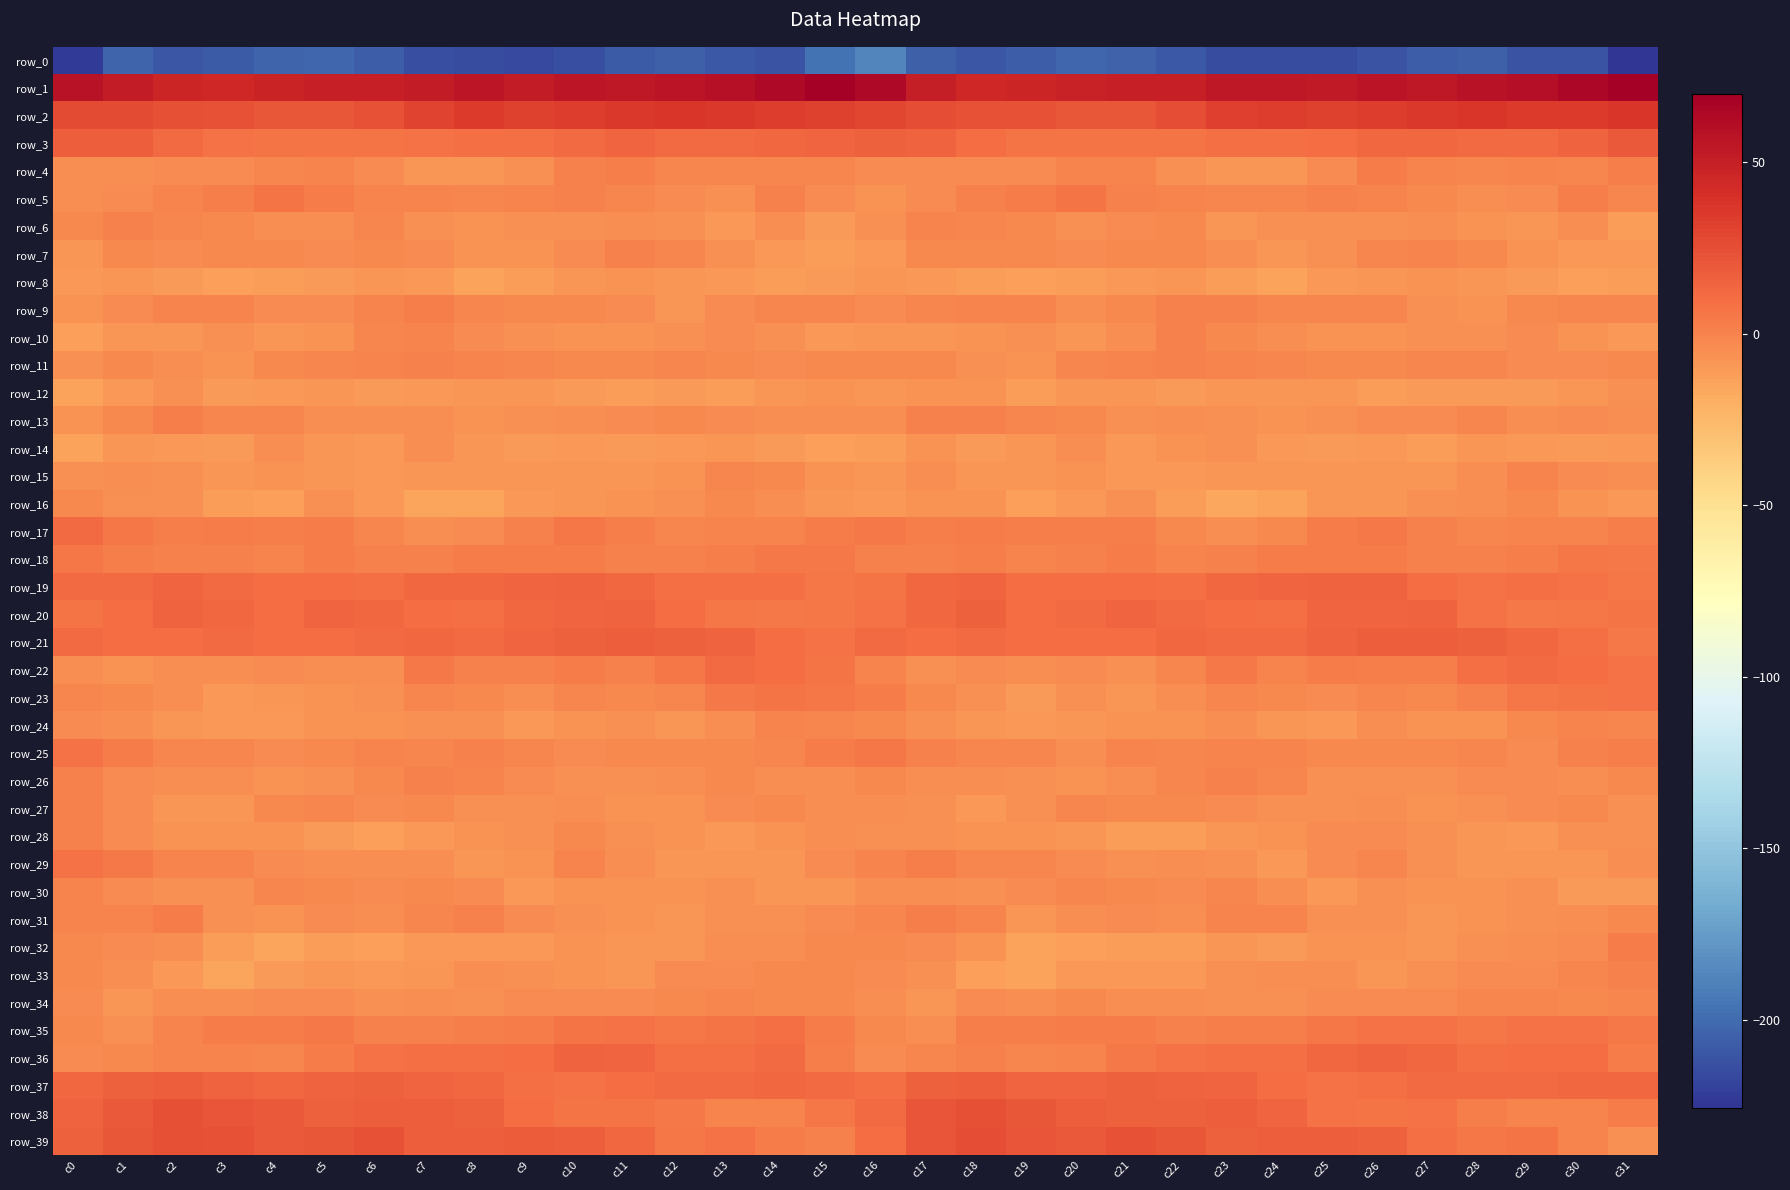

Reading left to right, transcribe all the data shown in this chart.

row_0: -222.9	-203.2	-210.4	-207.9	-203.2	-202.0	-206.9	-213.3	-215.1	-215.5	-213.3	-208.0	-204.9	-209.0	-211.1	-195.8	-186.5	-204.9	-210.5	-206.2	-202.0	-203.7	-209.2	-215.0	-214.7	-215.2	-211.5	-206.2	-205.7	-210.8	-210.9	-225.6
row_1: 57.6	52.0	46.5	45.4	47.8	49.4	49.2	51.8	55.5	51.7	55.9	54.6	56.0	59.1	63.1	69.1	63.6	50.7	45.1	46.3	48.2	49.6	49.2	54.2	54.1	52.7	56.5	53.8	57.9	60.2	64.7	69.9
row_2: 26.4	26.5	23.9	23.5	21.2	20.3	23.6	29.7	34.4	31.6	33.0	35.7	37.0	35.6	33.8	31.7	29.5	25.6	23.7	22.7	20.7	21.0	25.7	32.1	33.8	31.7	34.0	36.3	36.8	35.1	34.1	37.4
row_3: 17.6	16.8	11.8	7.6	7.1	6.7	6.9	8.7	9.4	9.5	11.2	13.5	11.6	11.5	13.2	14.1	16.1	15.3	10.1	6.5	7.4	6.8	7.2	9.4	9.1	10.0	12.7	12.7	11.4	12.1	15.2	19.9
row_4: -4.6	-4.8	-3.5	-3.2	-1.0	0.4	-3.9	-7.6	-8.3	-6.2	1.7	2.1	-1.5	-0.6	-0.7	-1.2	-3.7	-3.8	-3.5	-3.4	-0.0	-0.4	-5.7	-8.2	-8.0	-3.9	3.7	0.1	-1.2	-0.3	-0.6	2.6
row_5: -4.3	-3.9	0.3	2.4	7.0	3.9	-0.3	-0.2	-1.5	-0.0	1.2	-1.1	-3.5	-5.2	0.8	-3.7	-7.2	-2.9	1.6	3.2	7.3	1.6	-0.3	-0.6	-1.3	1.2	0.0	-1.9	-4.4	-3.3	1.8	-0.6
row_6: -1.7	0.9	-0.6	-1.8	-4.1	-5.0	-1.2	-5.7	-7.0	-5.3	-5.9	-4.8	-5.2	-8.6	-4.9	-10.0	-6.0	0.2	-1.1	-2.5	-5.2	-3.1	-2.1	-7.6	-5.9	-5.3	-5.8	-4.5	-6.4	-7.8	-5.1	-11.8
row_7: -7.7	-2.7	-3.3	-2.0	-2.3	-3.1	-2.5	-3.3	-6.6	-7.3	-3.3	0.7	-1.3	-5.7	-9.0	-11.4	-9.3	-2.7	-2.8	-2.1	-2.9	-2.8	-2.8	-4.1	-7.6	-5.9	-1.5	0.6	-2.6	-7.4	-9.6	-9.7
row_8: -9.1	-8.2	-10.9	-12.1	-11.8	-10.3	-8.1	-9.2	-13.7	-11.2	-8.3	-7.3	-8.4	-9.3	-11.8	-10.1	-8.0	-8.7	-11.6	-12.2	-11.6	-9.5	-7.7	-11.6	-13.3	-9.5	-8.2	-7.4	-8.5	-10.1	-13.0	-11.7
row_9: -6.8	-3.2	-0.3	0.1	-3.0	-3.2	0.4	2.1	-0.6	-1.7	-1.8	-3.1	-7.7	-3.5	-1.4	-1.4	-3.9	-1.5	-0.1	-0.5	-4.2	-1.8	1.7	1.1	-1.2	-1.7	-1.6	-5.3	-6.8	-2.3	-1.3	-1.6
row_10: -12.5	-8.0	-8.0	-5.2	-7.5	-6.7	-0.7	-0.2	-2.9	-6.2	-7.3	-6.4	-6.1	-3.4	-5.5	-9.1	-8.5	-7.7	-6.9	-5.3	-8.2	-4.7	0.9	-1.8	-4.1	-7.0	-7.0	-6.2	-5.2	-3.5	-7.2	-9.1
row_11: -5.5	-2.1	-4.4	-7.0	-2.7	-0.6	0.6	1.2	-0.2	-1.1	-2.3	-1.9	-0.8	-2.7	-3.3	-2.6	-2.3	-2.0	-5.9	-6.4	-1.2	-0.1	1.3	0.6	-0.6	-2.0	-2.4	-0.9	-1.6	-3.2	-3.1	-2.8
row_12: -13.4	-9.5	-5.4	-10.3	-9.2	-7.7	-10.3	-9.0	-8.0	-7.8	-10.3	-11.4	-10.0	-11.3	-8.2	-6.9	-8.2	-7.1	-6.6	-11.5	-7.9	-8.5	-10.3	-8.2	-8.3	-8.6	-11.0	-10.6	-10.4	-10.4	-7.6	-5.6
row_13: -7.3	-2.2	2.4	-0.9	-1.2	-5.1	-4.8	-4.7	-7.4	-6.1	-4.4	-3.2	-2.1	-3.2	-4.2	-5.0	-4.7	0.8	1.0	-1.3	-2.2	-5.8	-4.0	-6.0	-7.2	-5.7	-3.4	-3.3	-1.4	-4.4	-3.9	-4.5
row_14: -13.9	-8.0	-8.7	-9.8	-4.6	-8.0	-8.8	-4.9	-8.3	-10.2	-8.7	-10.7	-9.2	-8.6	-10.0	-12.6	-11.5	-6.8	-10.7	-7.8	-4.7	-9.7	-6.6	-6.0	-9.2	-9.8	-8.8	-11.4	-8.0	-9.4	-10.0	-9.4
row_15: -5.4	-4.2	-5.8	-8.6	-6.6	-8.0	-9.2	-8.4	-8.5	-8.5	-7.7	-8.0	-6.6	-0.8	-1.7	-6.8	-8.5	-4.3	-7.5	-8.2	-6.5	-8.9	-8.7	-8.5	-8.5	-8.2	-7.5	-8.4	-4.1	-0.3	-2.9	-5.0
row_16: -2.3	-5.8	-6.0	-11.0	-12.1	-5.7	-9.2	-14.8	-15.5	-9.1	-8.2	-7.2	-5.2	-2.5	-5.1	-8.6	-8.9	-6.6	-7.1	-12.8	-9.4	-5.5	-11.8	-16.1	-13.3	-8.0	-8.3	-6.2	-4.2	-2.5	-7.4	-9.3
row_17: 12.0	5.5	2.7	3.8	2.4	3.4	-0.6	-4.7	-3.7	1.0	5.8	2.4	-0.8	-0.2	-0.1	3.6	4.8	2.6	3.9	2.8	2.8	2.9	-2.7	-4.7	-2.7	3.6	4.9	0.7	-0.6	-0.1	0.2	2.1
row_18: 5.9	2.5	1.0	1.2	-0.2	4.0	1.5	0.7	3.0	3.1	3.7	1.5	0.9	2.0	4.8	4.9	1.5	0.8	2.0	-0.3	1.1	4.1	0.5	1.6	3.0	3.6	3.1	0.7	1.6	2.7	5.8	4.8
row_19: 11.8	12.0	14.1	11.9	10.9	10.6	9.0	12.3	13.2	14.1	15.1	12.6	8.8	8.8	9.0	5.8	6.5	12.4	13.9	10.8	11.0	9.9	9.7	13.1	13.3	14.7	14.8	10.9	8.4	8.9	8.4	5.2
row_20: 6.6	10.4	15.4	12.6	10.5	13.9	13.2	10.9	9.4	12.5	14.2	14.9	10.7	6.4	5.1	5.9	8.2	12.5	15.7	10.3	12.1	14.1	11.9	10.4	9.7	13.9	14.1	14.6	8.6	5.0	5.9	7.1
row_21: 11.3	10.0	10.7	11.0	10.6	9.9	11.8	12.4	11.5	13.8	16.4	17.5	16.2	15.0	10.1	8.0	11.2	10.2	11.4	10.5	10.5	10.1	12.4	11.9	11.9	15.2	16.9	17.2	16.0	13.1	8.9	5.1
row_22: -5.0	-6.9	-4.8	-4.2	-3.8	-4.2	-4.6	4.3	1.7	1.5	3.1	1.2	6.3	11.7	10.9	6.8	0.4	-5.8	-3.9	-4.8	-2.9	-5.9	-0.9	4.6	0.5	3.0	1.9	2.2	9.1	12.0	9.9	8.1
row_23: -0.8	-1.7	-4.4	-9.2	-7.6	-6.9	-6.1	-1.5	-1.7	-4.1	-1.3	-2.7	-0.9	4.6	7.2	5.3	3.5	-2.0	-6.0	-10.2	-6.2	-7.5	-4.4	-0.9	-2.7	-3.3	-1.7	-2.5	1.1	6.2	7.4	7.8
row_24: -3.9	-4.4	-7.9	-9.0	-8.9	-7.1	-7.0	-5.5	-6.2	-9.2	-6.4	-5.2	-8.1	-4.3	0.3	-1.4	-1.7	-5.6	-8.2	-9.2	-8.6	-6.6	-7.3	-4.9	-7.6	-8.8	-4.8	-6.9	-7.0	-2.3	0.5	-0.9
row_25: 8.0	3.8	-1.0	-0.7	-3.4	-2.1	0.2	-0.9	0.6	-1.5	-2.9	-1.7	-2.0	-2.4	-1.0	3.5	5.4	1.6	-1.1	-0.8	-4.6	-0.1	-0.8	-0.4	0.5	-2.7	-2.4	-2.1	-1.4	-2.8	0.7	2.2
row_26: 0.9	-3.8	-4.9	-5.1	-7.3	-5.7	-2.8	1.1	-0.5	-3.8	-6.3	-5.9	-5.1	-2.3	-4.5	-4.4	-2.6	-5.1	-4.4	-6.1	-7.2	-4.9	-0.9	0.7	-1.2	-5.4	-6.2	-6.2	-3.5	-2.9	-4.8	-1.9
row_27: 1.2	-3.4	-8.3	-8.2	-2.3	-0.5	-3.2	-2.8	-5.2	-6.0	-4.4	-6.5	-6.5	-3.9	-2.4	-4.9	-4.7	-5.7	-9.1	-6.3	-0.9	-2.0	-2.7	-3.6	-6.0	-5.5	-5.1	-6.8	-5.7	-3.1	-2.5	-5.7
row_28: 1.7	-3.1	-7.2	-7.0	-7.1	-10.2	-12.3	-9.3	-7.1	-5.6	-2.4	-5.5	-7.0	-9.4	-7.1	-5.0	-5.2	-5.6	-7.1	-7.0	-7.9	-11.8	-11.3	-8.3	-6.8	-3.9	-3.4	-6.1	-8.2	-9.4	-5.6	-5.8
row_29: 8.0	4.5	-0.5	-0.1	-2.9	-4.9	-4.8	-4.1	-8.3	-6.8	-0.1	-4.4	-8.1	-7.7	-8.3	-3.1	0.1	2.1	-0.7	-0.8	-3.8	-5.2	-4.2	-5.4	-8.9	-3.6	-0.9	-6.3	-8.5	-7.5	-8.1	-5.1
row_30: -0.4	-3.3	-5.5	-5.5	-1.2	-1.8	-3.6	-2.1	-2.9	-8.8	-6.6	-6.5	-7.2	-5.6	-8.6	-8.2	-4.9	-4.3	-6.2	-3.9	-1.3	-1.8	-3.8	-1.4	-4.9	-9.1	-5.8	-7.3	-6.4	-5.9	-10.4	-10.6
row_31: -0.1	0.5	3.0	-6.3	-6.5	-3.2	-5.1	-1.1	1.4	-3.4	-6.2	-6.7	-8.1	-5.4	-5.6	-2.8	-1.5	2.7	-0.2	-8.2	-4.6	-3.5	-4.5	0.5	0.4	-5.3	-5.8	-7.9	-6.9	-5.4	-5.1	-2.2
row_32: -2.5	-3.7	-5.1	-11.8	-14.4	-11.6	-12.4	-9.0	-9.2	-9.0	-6.6	-8.1	-7.7	-4.2	-4.5	-2.0	-2.8	-3.6	-7.4	-13.8	-13.2	-11.5	-11.9	-8.0	-10.1	-7.2	-7.4	-8.2	-6.3	-4.4	-3.1	3.0
row_33: -2.6	-4.6	-9.5	-15.0	-10.3	-8.3	-9.6	-7.5	-4.6	-5.3	-6.4	-7.5	-3.6	-3.5	-1.8	-2.1	-3.3	-6.0	-12.6	-13.8	-8.9	-8.8	-9.5	-5.8	-5.0	-5.0	-7.7	-6.0	-3.2	-3.3	-0.7	0.7
row_34: -3.8	-8.4	-4.9	-4.3	-3.3	-3.2	-5.2	-5.0	-6.1	-3.5	-3.7	-3.2	-2.5	-1.2	-2.1	-1.8	-4.5	-7.8	-4.0	-4.4	-2.7	-4.4	-4.7	-5.7	-5.6	-3.0	-3.6	-3.0	-1.7	-1.4	-2.1	-0.9
row_35: -2.4	-6.0	0.1	3.5	3.0	4.1	1.4	1.3	2.5	4.0	7.3	8.5	6.0	7.1	9.2	3.6	-2.5	-4.7	2.7	2.8	3.6	3.4	0.9	2.1	2.4	5.3	8.1	7.8	5.8	8.5	8.7	4.4
row_36: -3.3	-2.1	0.5	0.0	-0.9	2.9	7.7	9.2	8.9	10.9	15.4	13.9	9.4	9.2	11.1	2.9	-3.9	-1.3	0.9	-1.0	0.1	5.0	8.5	9.5	9.1	12.6	15.6	12.2	8.7	10.1	10.6	3.5
row_37: 12.6	15.8	17.6	15.6	13.3	15.1	15.8	13.8	12.3	8.9	8.1	10.8	12.0	11.0	12.6	11.9	9.5	16.2	17.3	14.2	13.6	15.9	15.0	13.7	10.9	8.0	8.8	11.8	11.5	11.3	13.2	12.4
row_38: 14.7	20.2	24.2	21.9	19.2	15.7	16.9	16.9	16.4	10.1	6.9	7.4	5.1	0.1	-0.2	5.3	11.7	21.5	24.0	20.8	17.3	16.5	16.6	17.9	14.0	8.4	6.5	7.5	2.8	-0.5	0.1	3.5
row_39: 16.0	20.8	24.4	23.6	20.0	20.4	23.2	17.0	17.3	17.9	17.2	12.2	5.9	7.9	3.5	1.2	10.5	21.8	25.2	22.0	19.2	22.6	20.9	16.6	17.8	17.7	16.2	9.1	6.4	7.2	0.1	-5.8